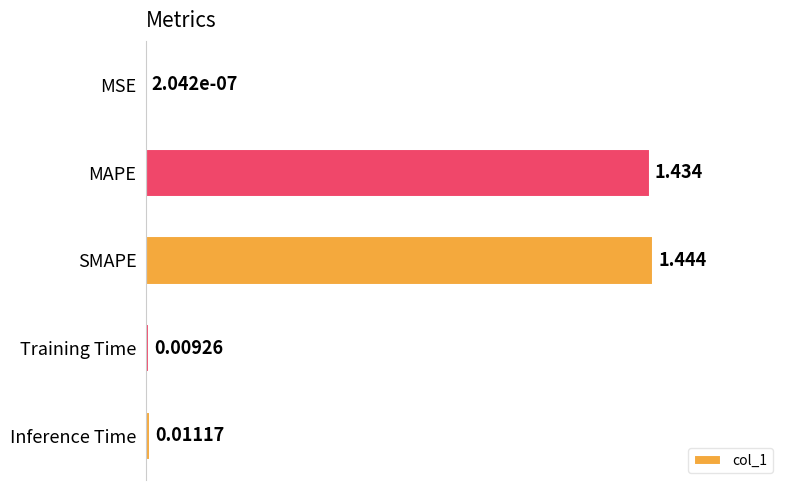

Between MSE and SMAPE, which is larger?

SMAPE